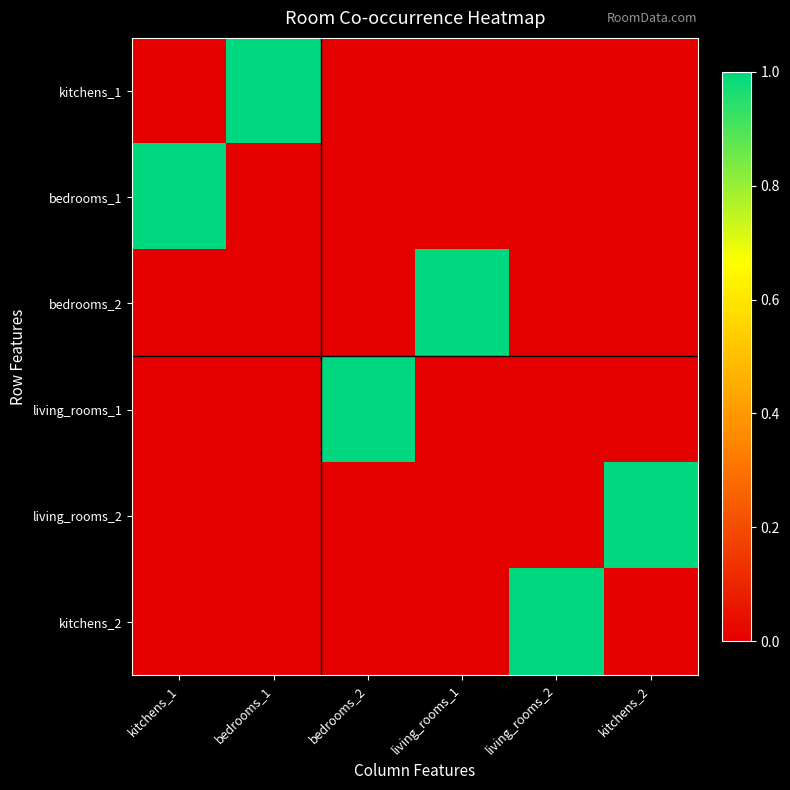

Between bedrooms_2 and living_rooms_1, which is larger?

bedrooms_2